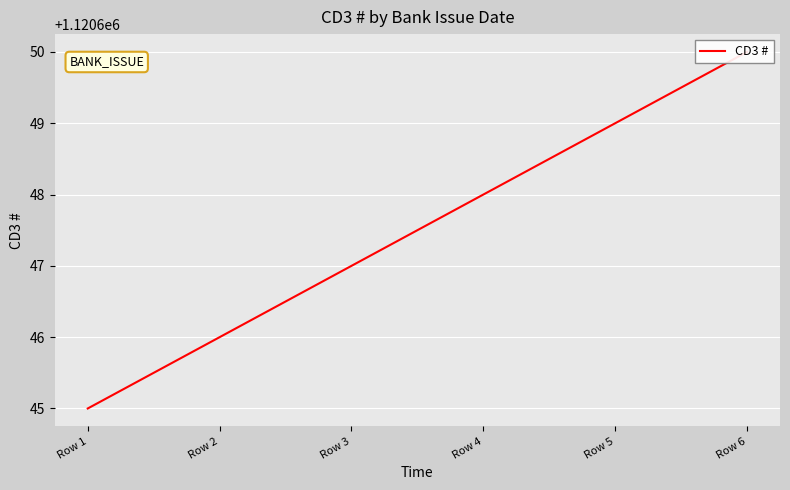

The chart shows a value of 1730467 at Row 4. True or false?

False